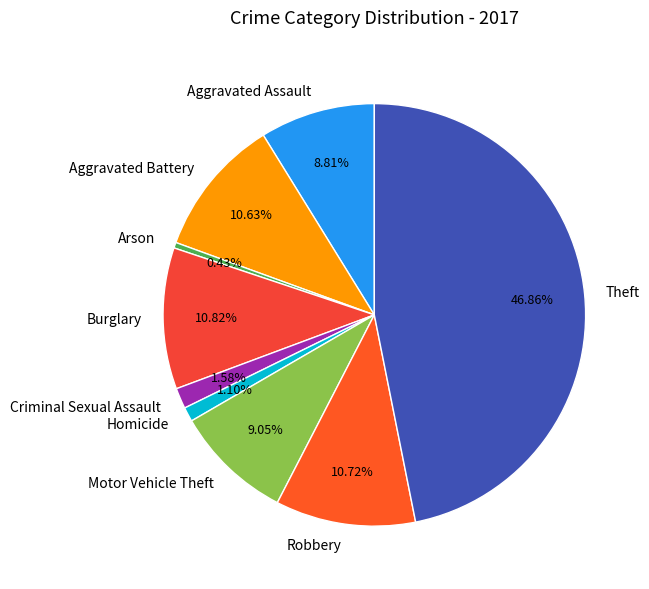

Is there a majority slice in this chart?

No